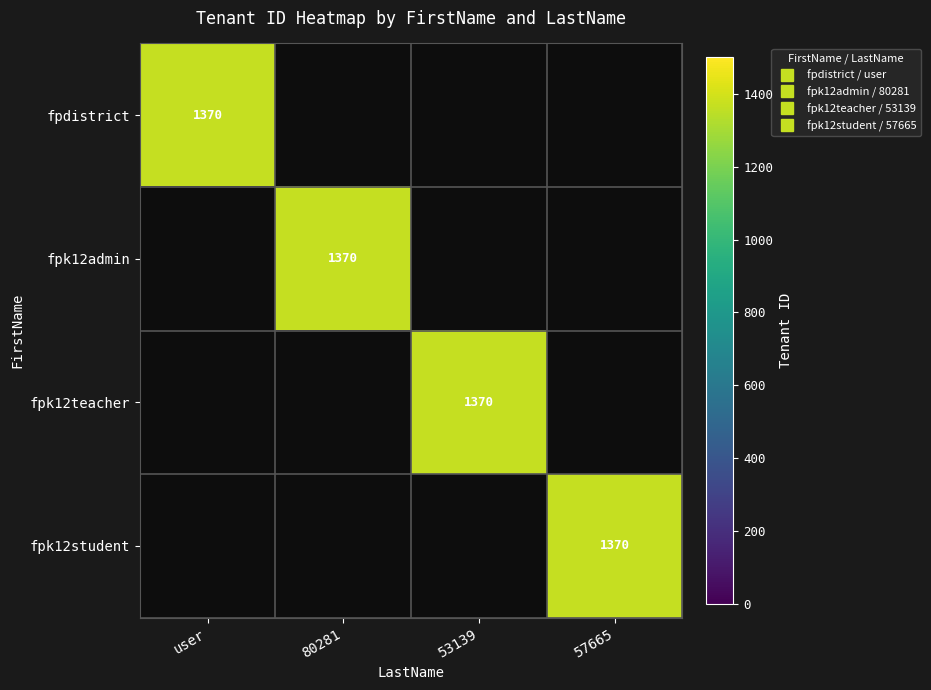

What is the maximum value for fpk12admin?

1370